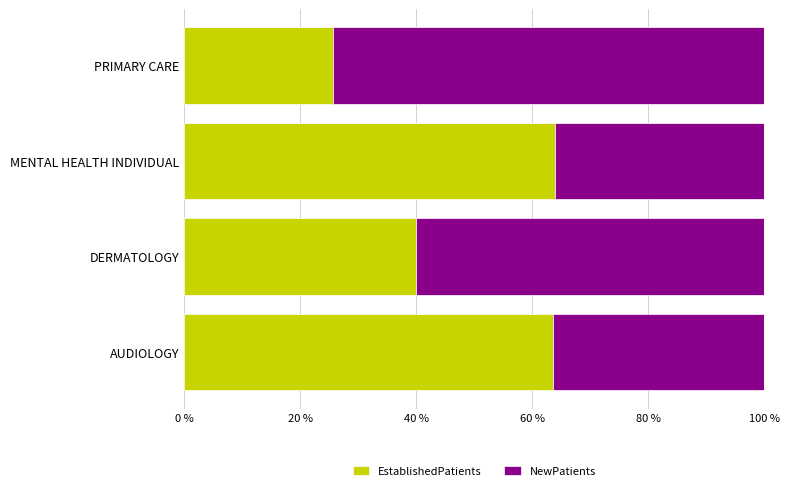

What is the average value of the EstablishedPatients series?

48.3